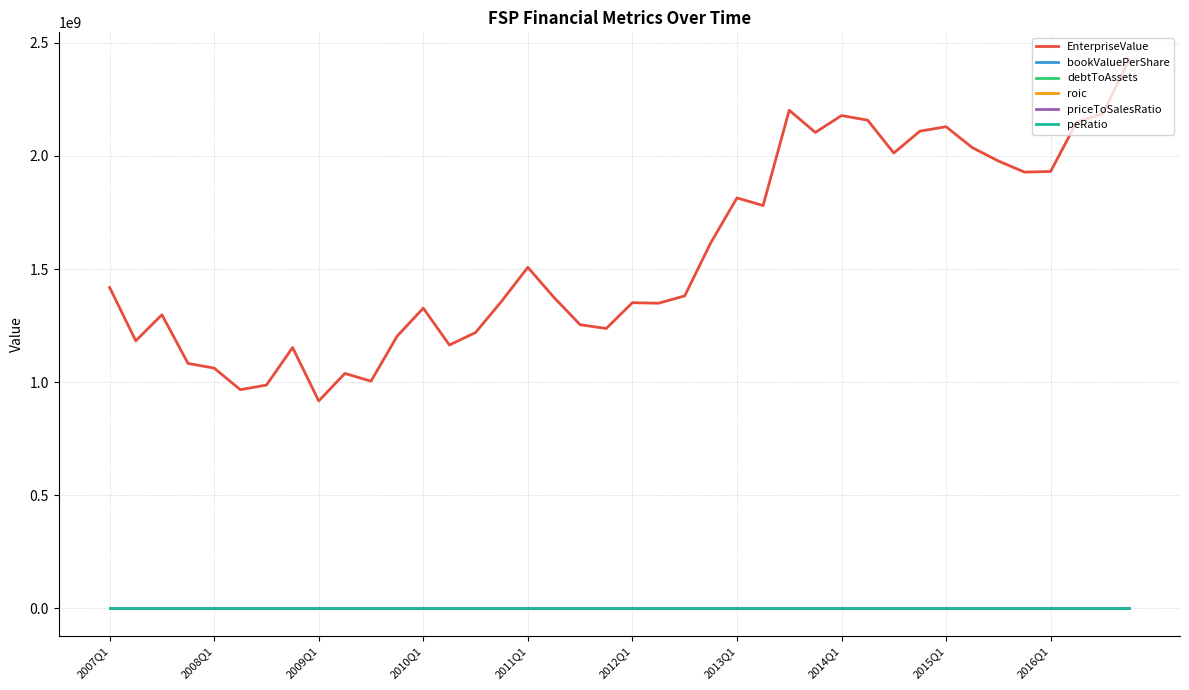

True or false: EnterpriseValue and bookValuePerShare intersect in this chart.

False